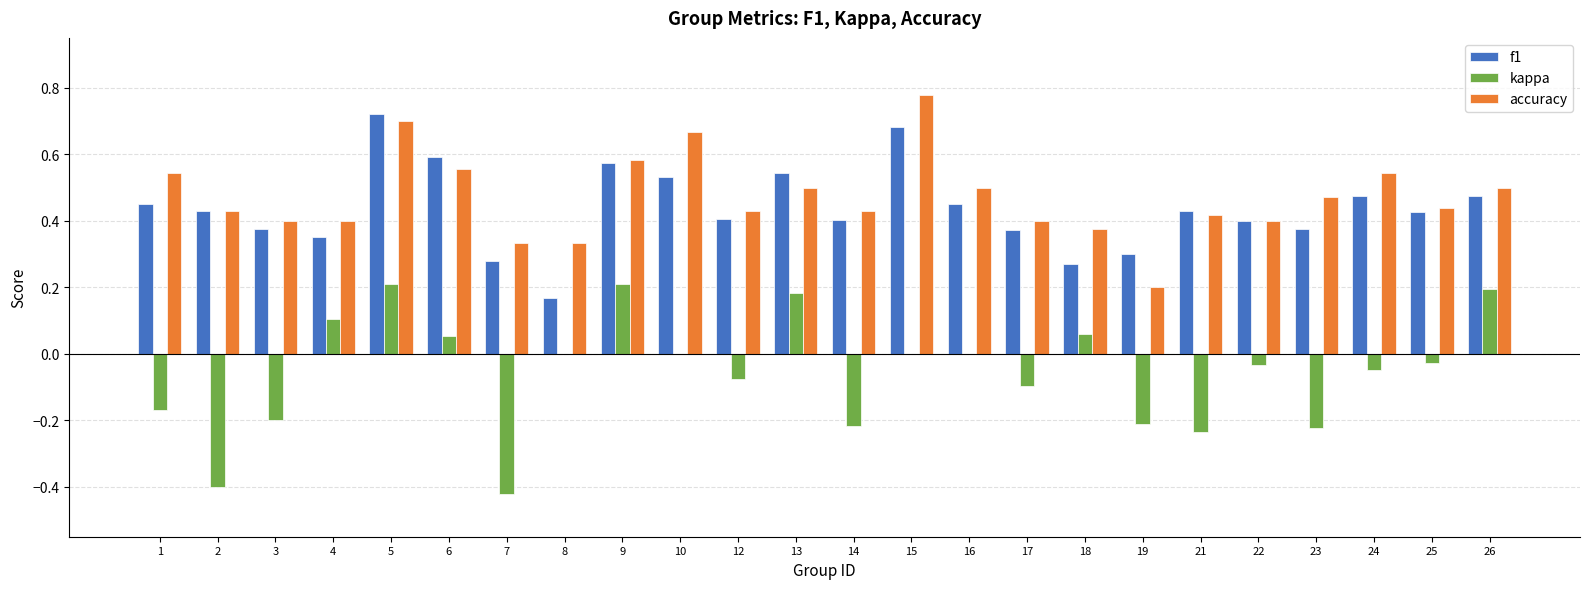

What are all the series names shown in the legend?

f1, kappa, accuracy